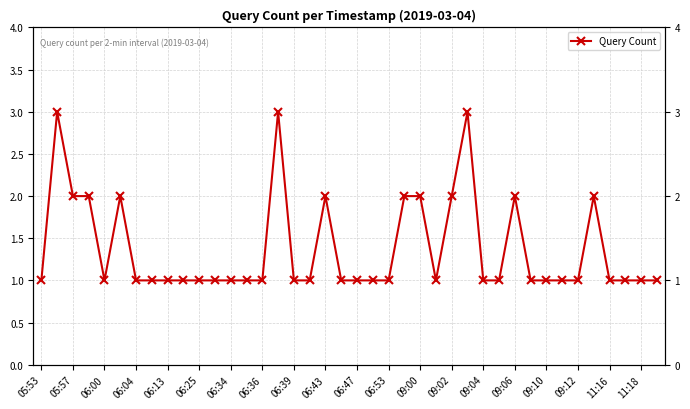

What is the sum of the values at 06:04 and 09:00?

3